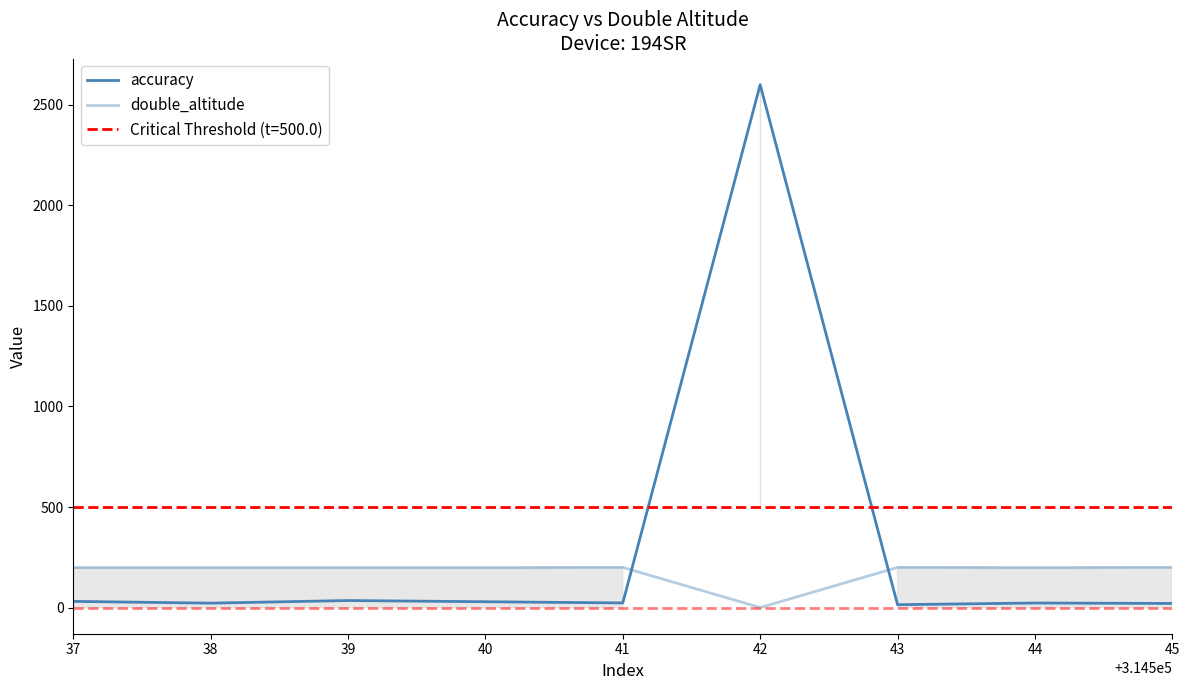

What is the value of the double_altitude point at the 8th from the left?

198.9